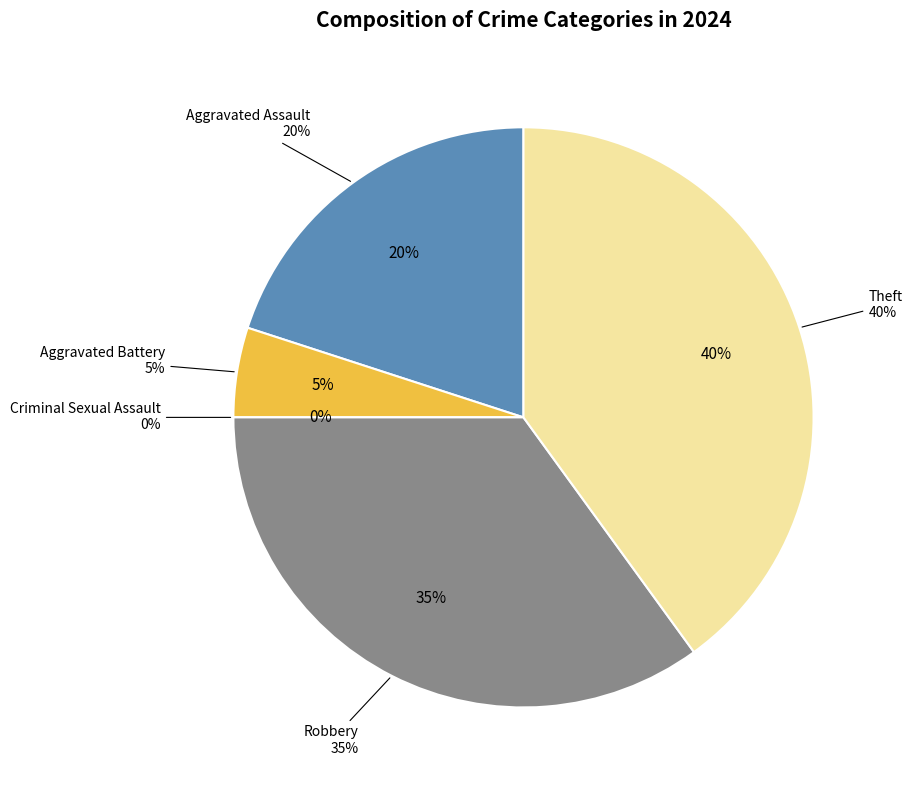

What portion of the pie excludes Criminal Sexual Assault?

100.0%